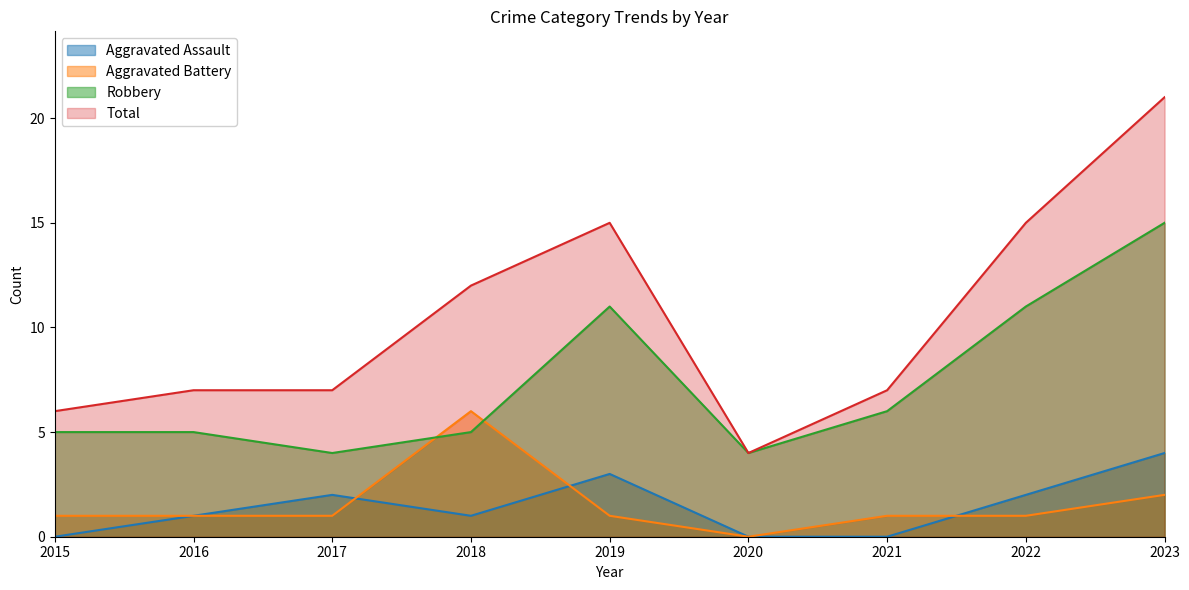

How many lines are shown in the chart?

4